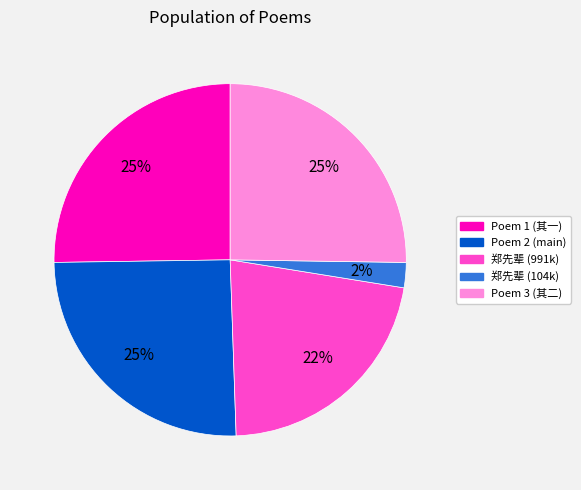

To the nearest percent, what is the difference between the largest and smallest slice percentages?

23%